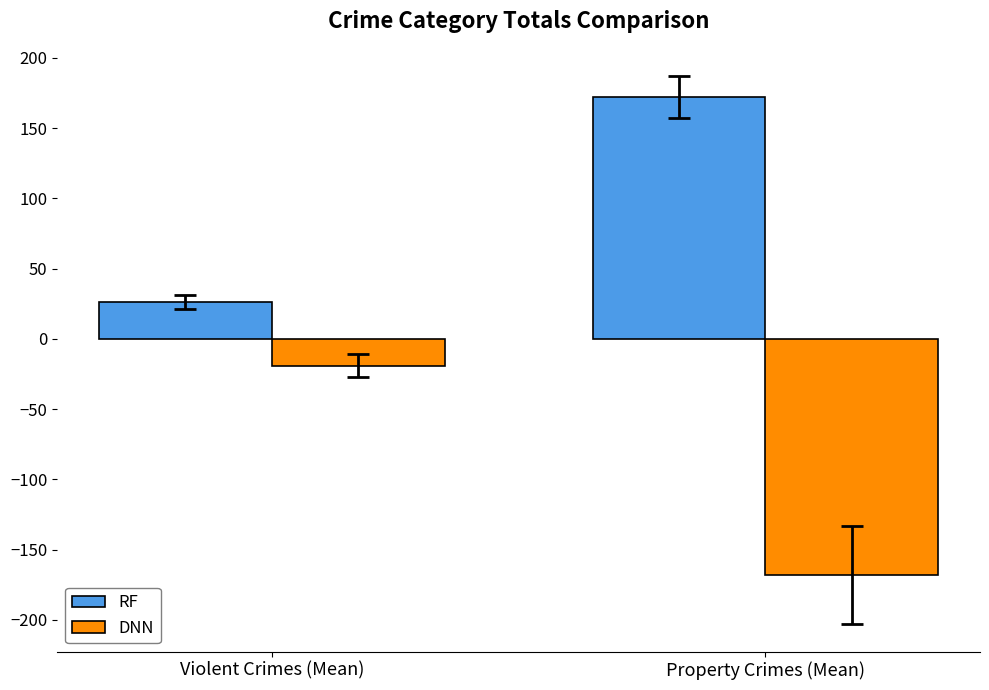

What is the sum of all DNN values?

-187